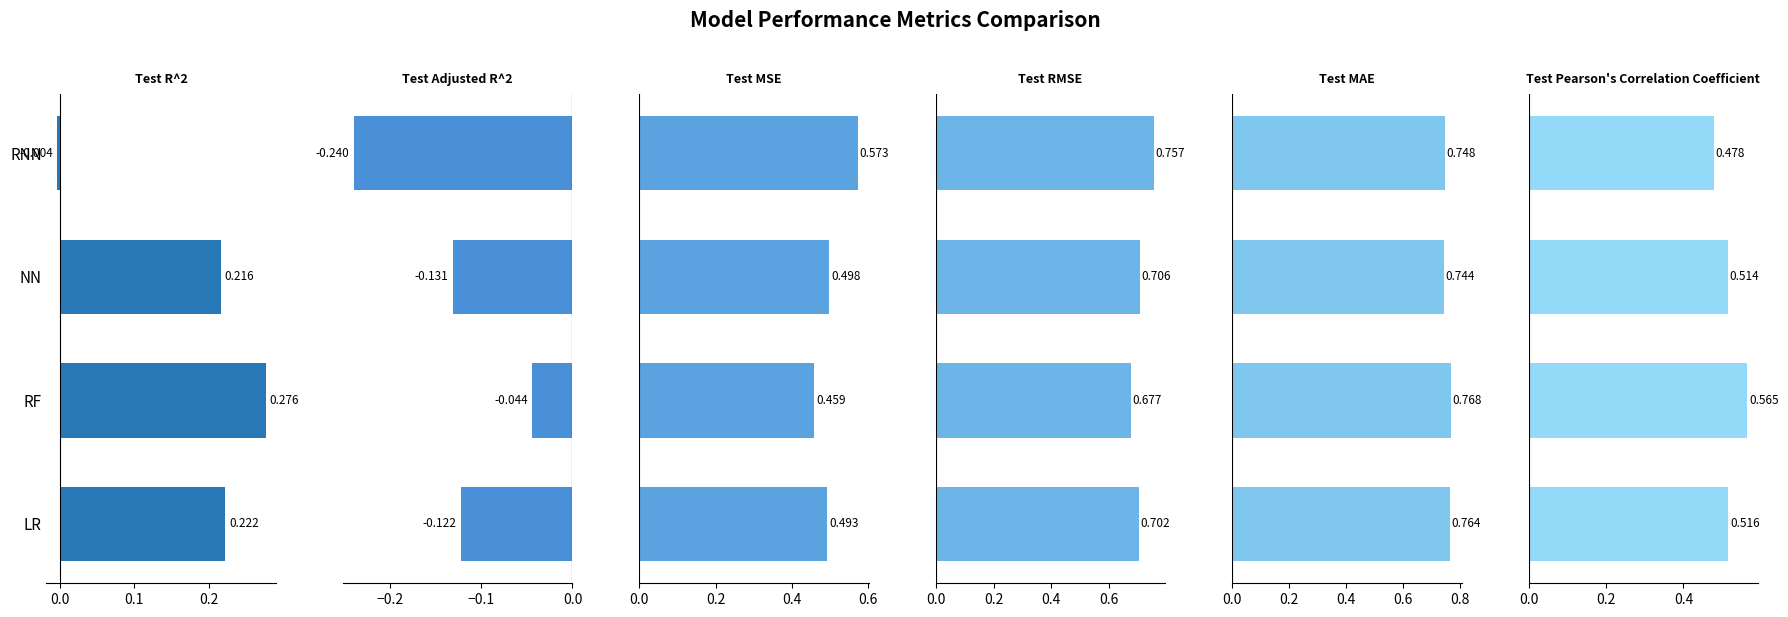

Count the number of data series in this chart.

6